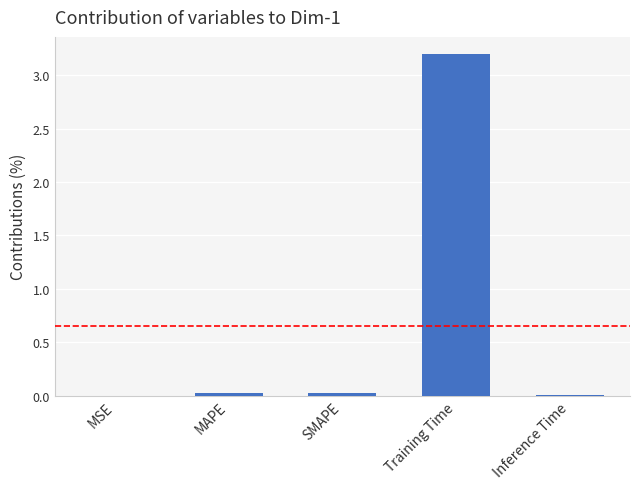

Which label corresponds to the largest value in the chart?

Training Time